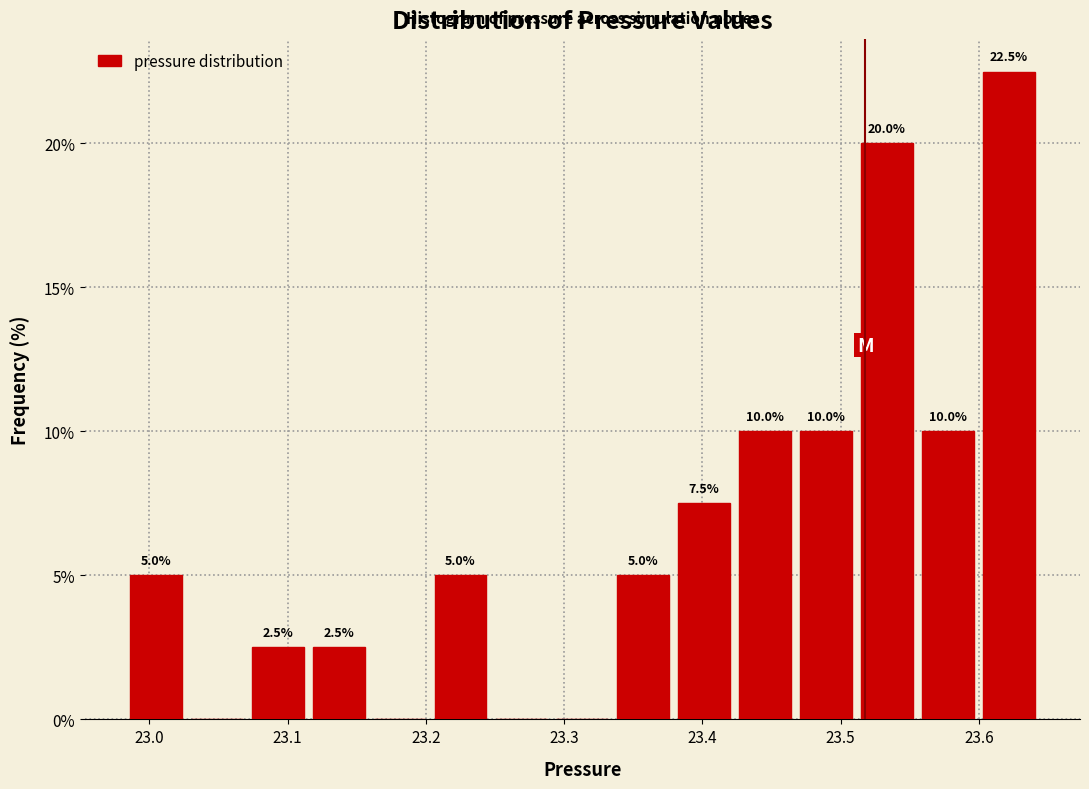

Which range on the x-axis has the tallest bar?

23.60 to 23.64